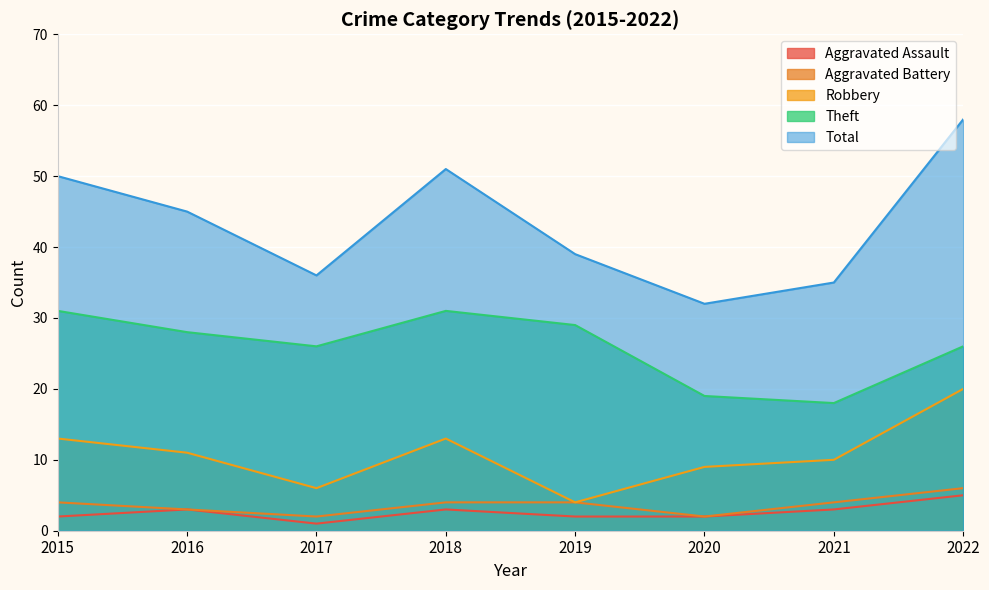

Reading right to left, extract all data points from this chart.

Aggravated Assault: 2022=5	2021=3	2020=2	2019=2	2018=3	2017=1	2016=3	2015=2
Aggravated Battery: 2022=6	2021=4	2020=2	2019=4	2018=4	2017=2	2016=3	2015=4
Robbery: 2022=20	2021=10	2020=9	2019=4	2018=13	2017=6	2016=11	2015=13
Theft: 2022=26	2021=18	2020=19	2019=29	2018=31	2017=26	2016=28	2015=31
Total: 2022=58	2021=35	2020=32	2019=39	2018=51	2017=36	2016=45	2015=50